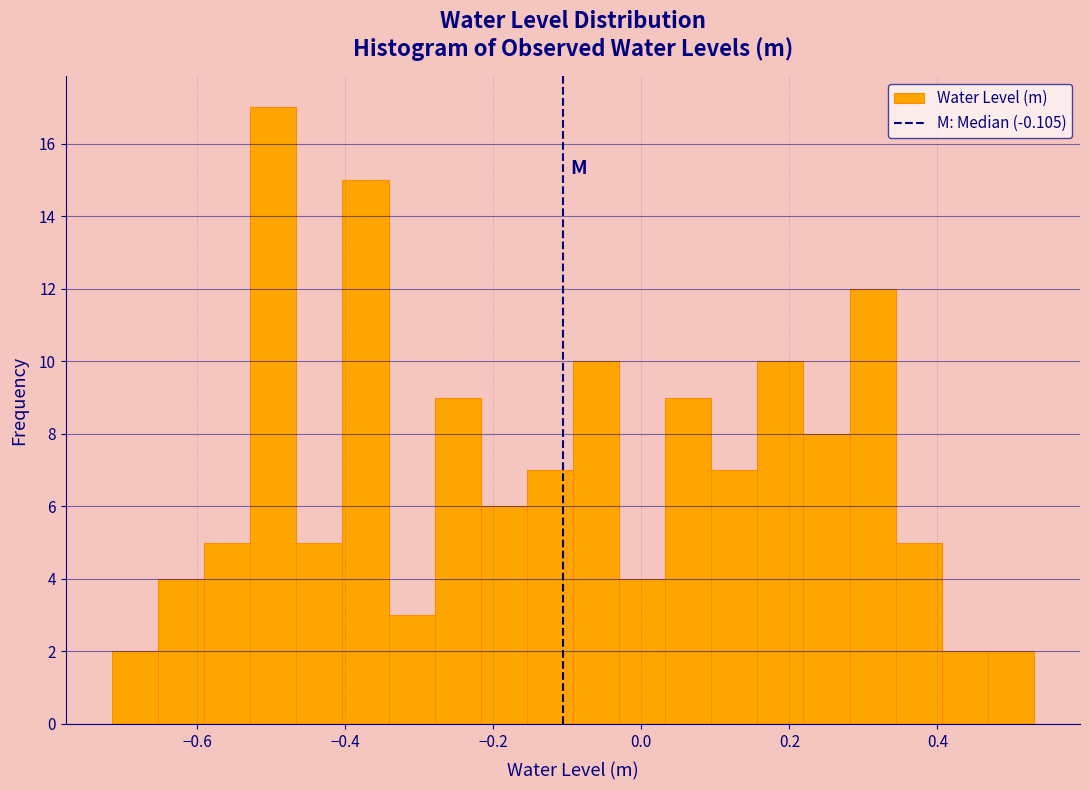

Read against the x-axis, roughly where is the centre of the tallest bar?

-0.50